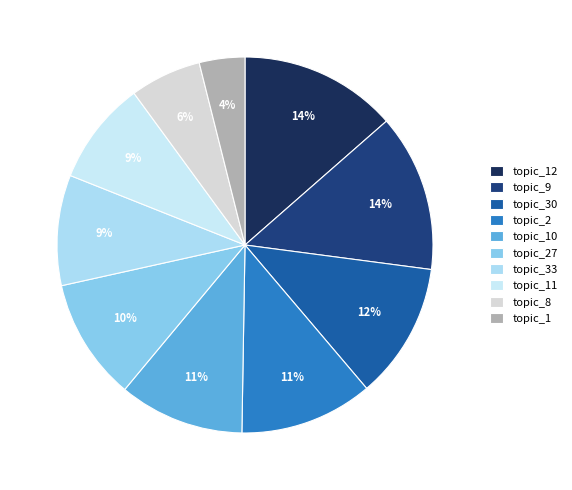

Is topic_11 the majority of the pie?

No